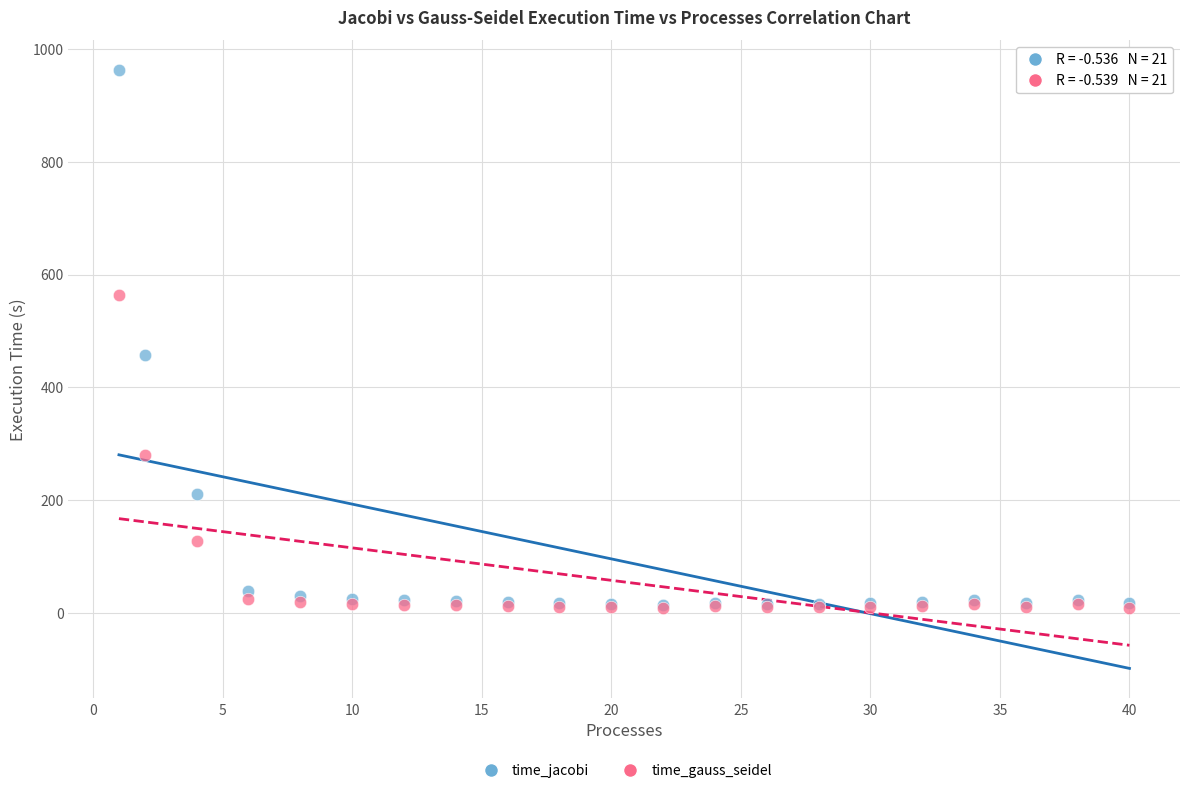

In the time_jacobi series, what Y value is closest to 488?

457.6